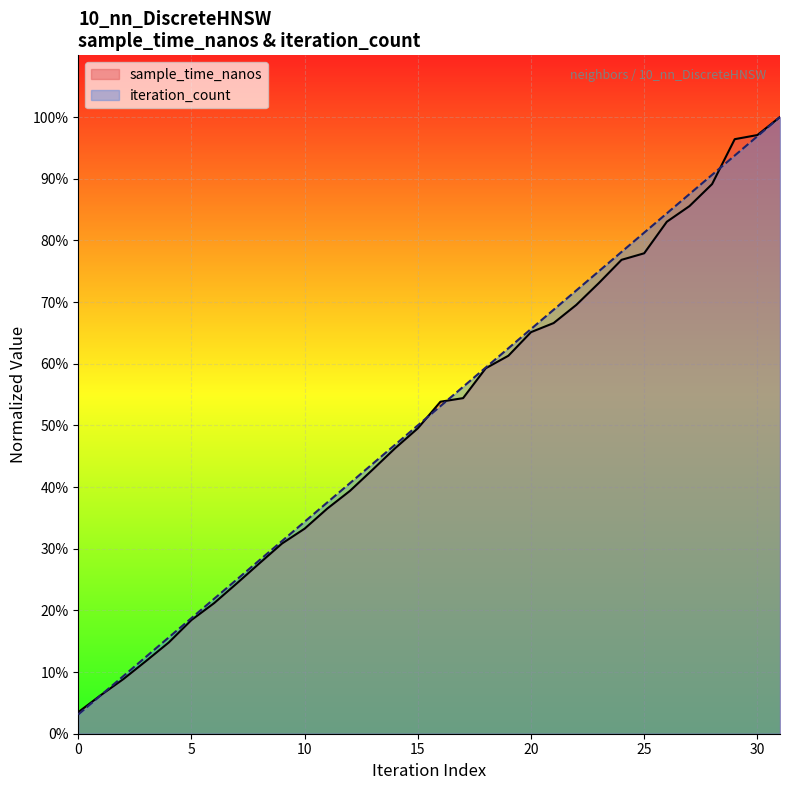

How many lines are shown in the chart?

2